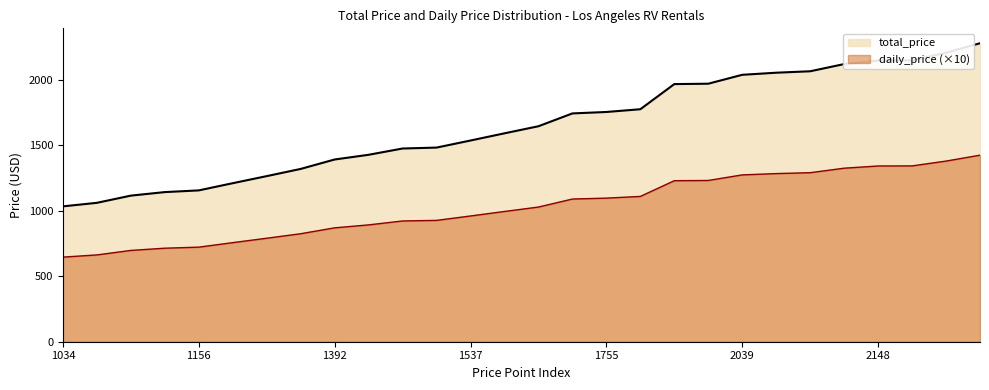

Reading right to left, transcribe all the data shown in this chart.

total_price: 2280=2280.0	2208=2208.0	2149=2149.0	2148=2148.0	2121=2121.0	2066=2066.0	2055=2055.0	2039=2039.0	1971=1971.0	1968=1968.0	1776=1776.0	1755=1755.0	1744=1744.0	1646=1646.0	1592=1592.0	1537=1537.0	1483=1483.0	1476=1476.0	1428=1428.0	1392=1392.0	1320=1320.0	1265=1265.0	1211=1211.0	1156=1156.0	1143=1143.0	1116=1116.0	1061=1061.0	1034=1034.0
daily_price: 2280=1425.0	2208=1380.0	2149=1343.1	2148=1342.5	2121=1325.6	2066=1291.3	2055=1284.4	2039=1274.4	1971=1231.9	1968=1230.0	1776=1110.0	1755=1096.9	1744=1090.0	1646=1028.8	1592=995.0	1537=960.6	1483=926.9	1476=922.5	1428=892.5	1392=870.0	1320=825.0	1265=790.6	1211=756.9	1156=722.5	1143=714.4	1116=697.5	1061=663.1	1034=646.3